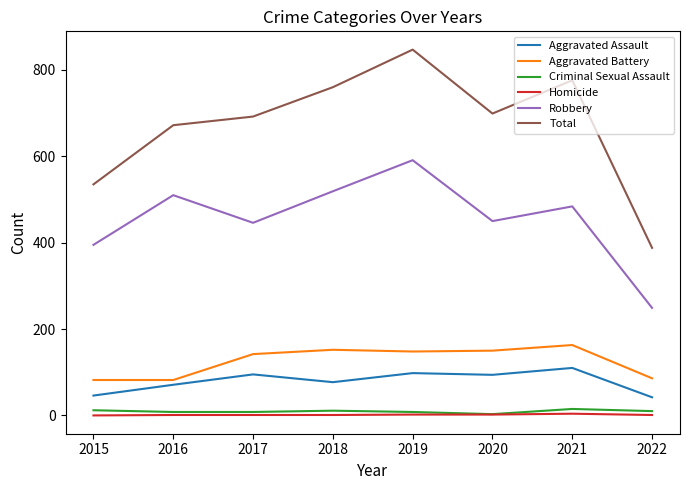

What is the sum of all Criminal Sexual Assault values?

75